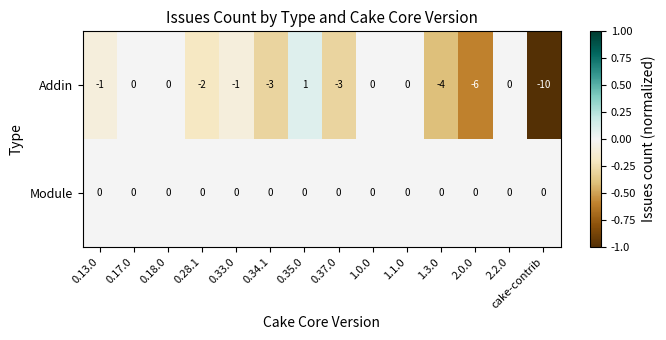

Rank the series at 0.33.0 from lowest to highest value.

Addin, Module